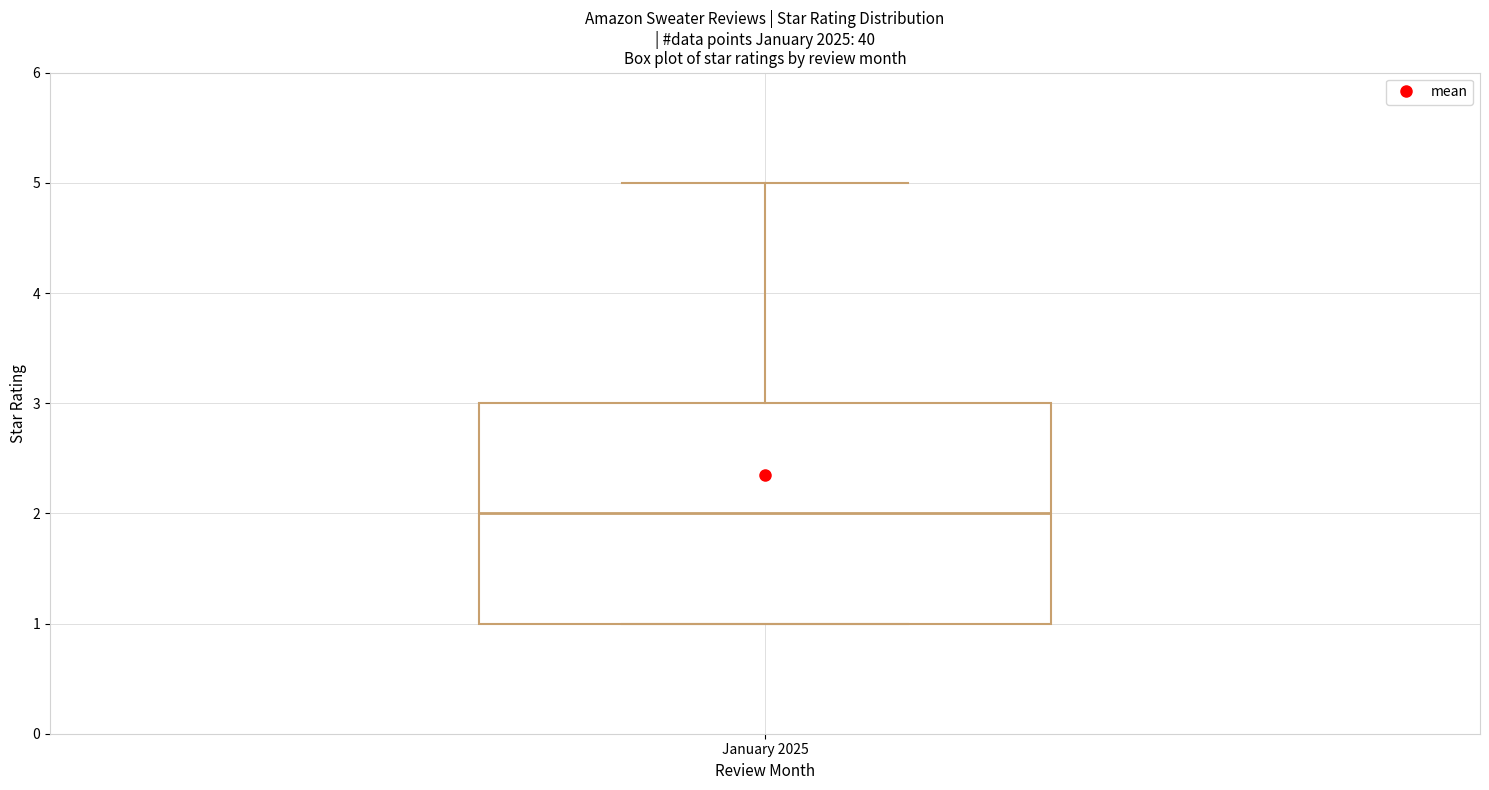

Read this box plot against the y-axis: the position of the median line, the range covered by the box, and the ends of both whiskers. The values are not printed on the chart, so give them approximately, as read against the axis.

median 2, box 1 to 3, whiskers 1 to 5